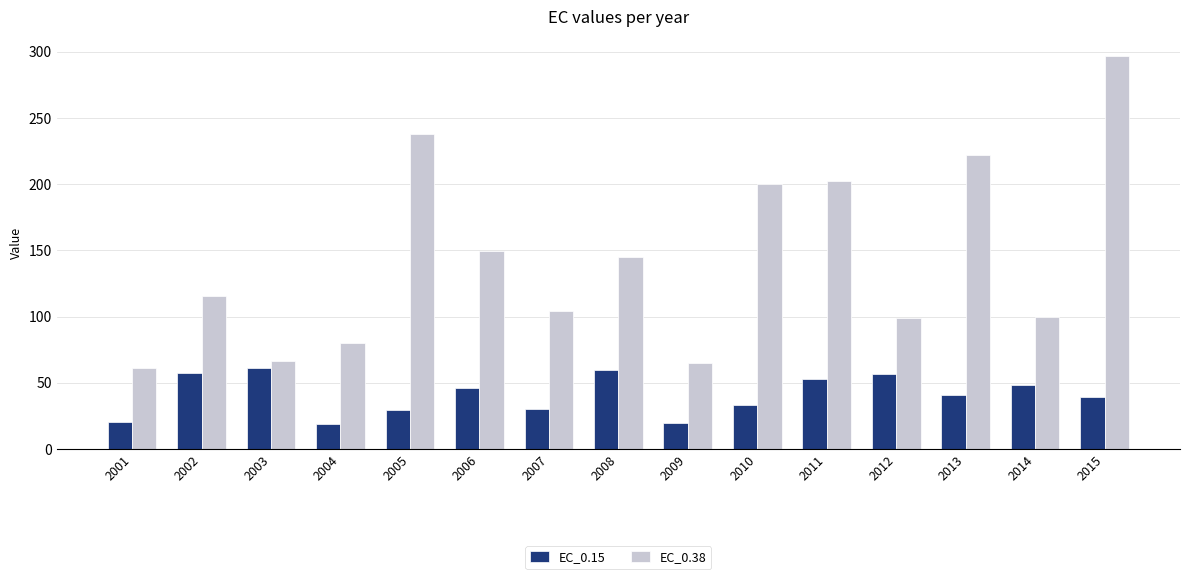

What is the sum of all EC_0.15 values?

614.4